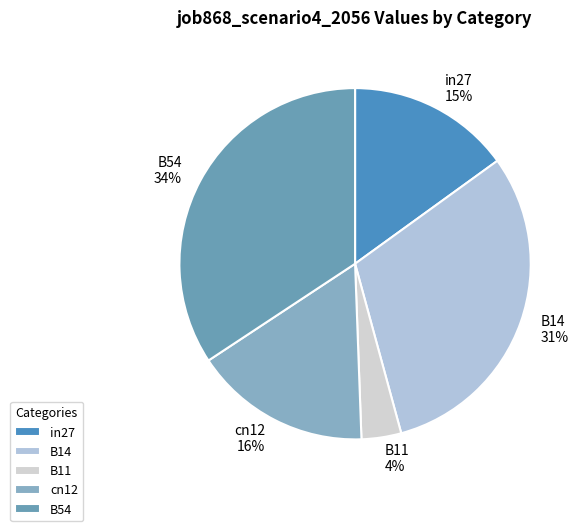

Count the number of slices in the pie.

5